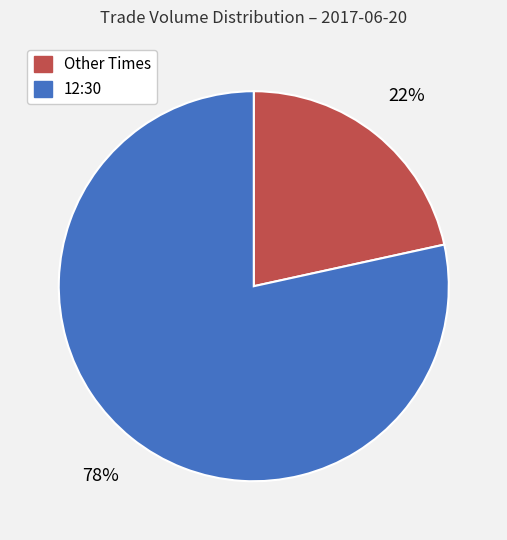

Is there any slice that represents more than half of the pie?

Yes